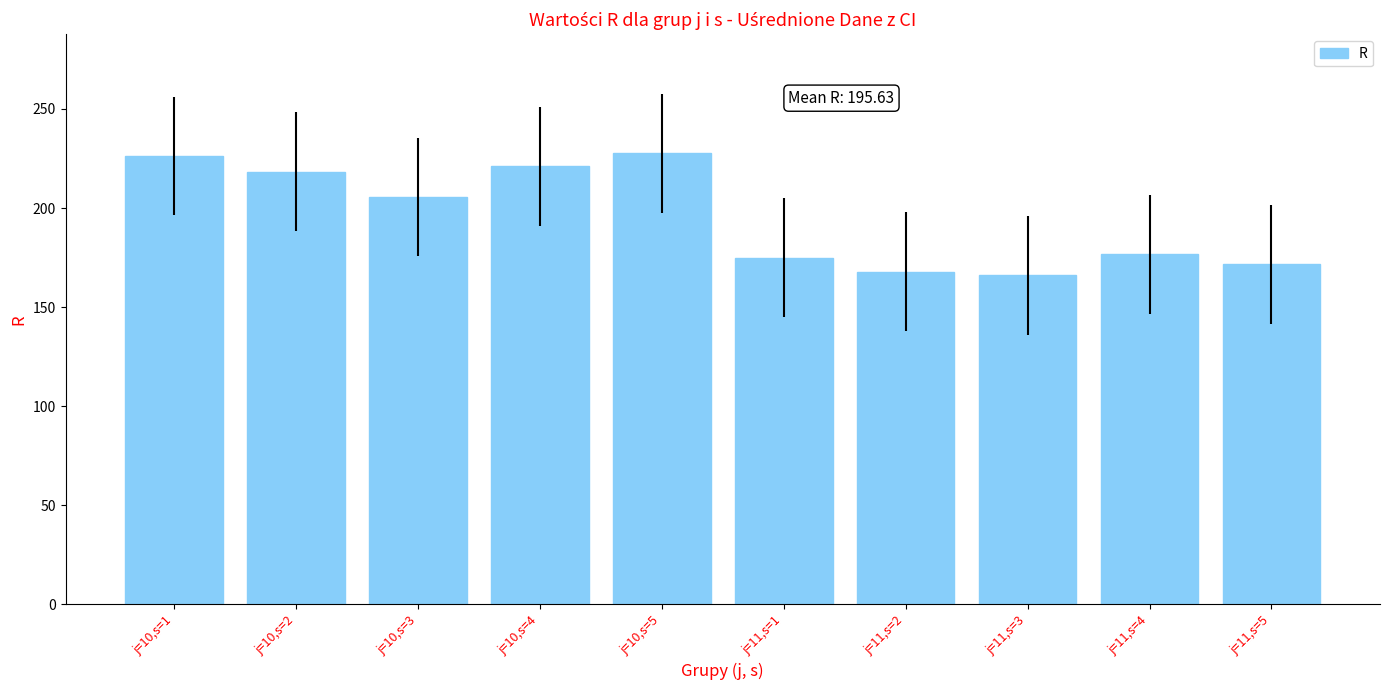

What is the difference between the maximum and second lowest values?

59.8